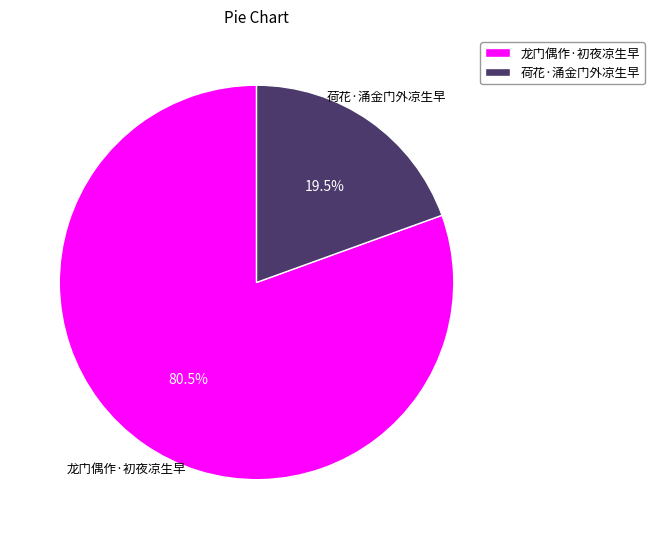

To the nearest percent, what is the difference between the 荷花·涌金门外凉生早 and 龙门偶作·初夜凉生早 slice percentages?

61%